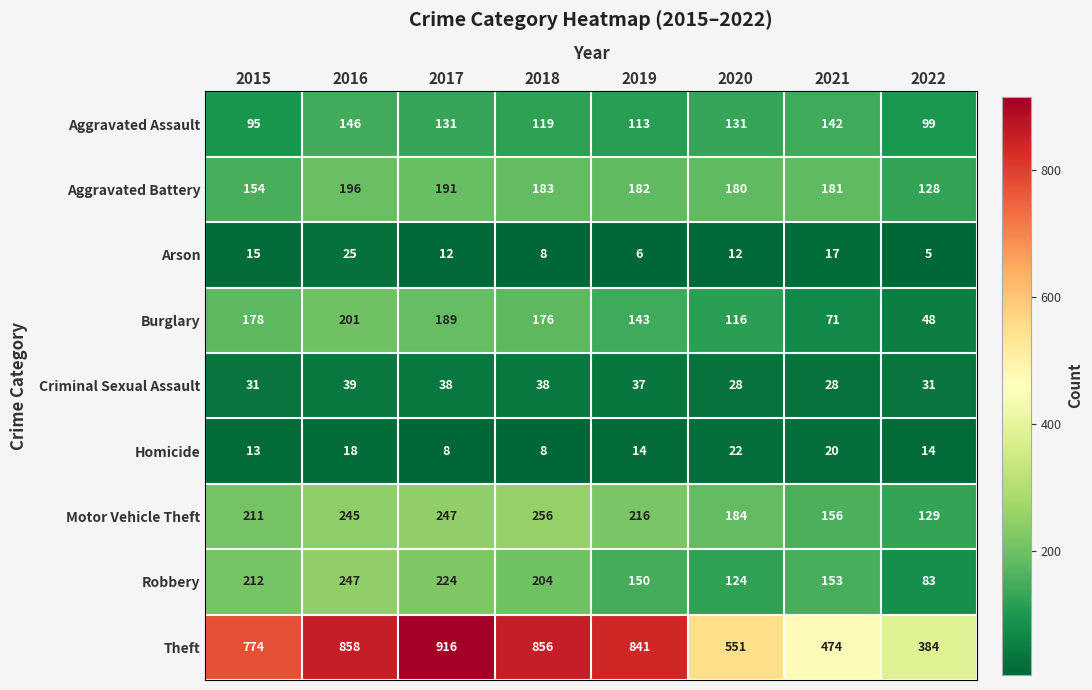

At which category does the chart reach its peak across all series?

2017